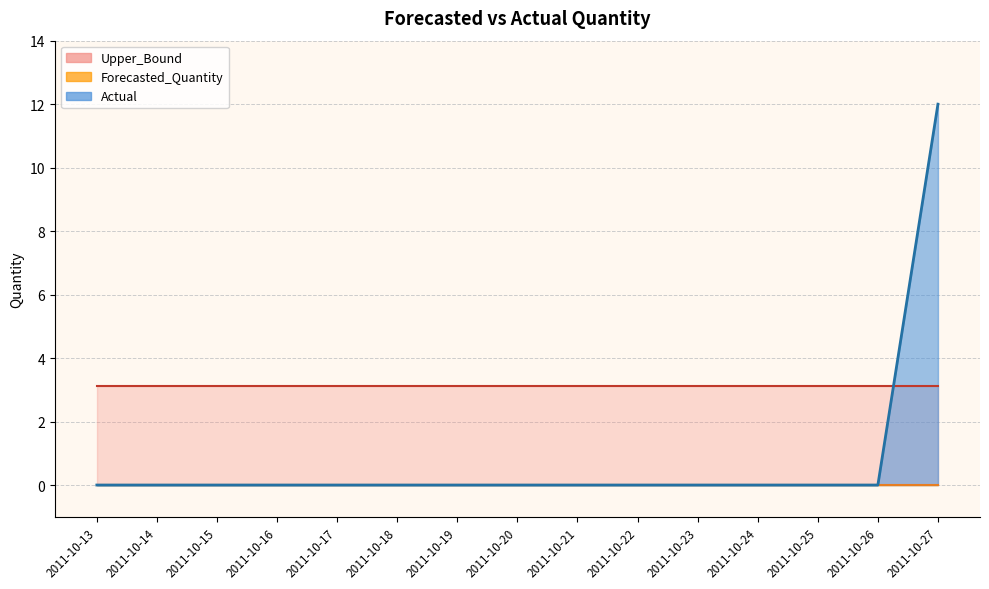

At which label is Upper_Bound closest to 3?

2011-10-13